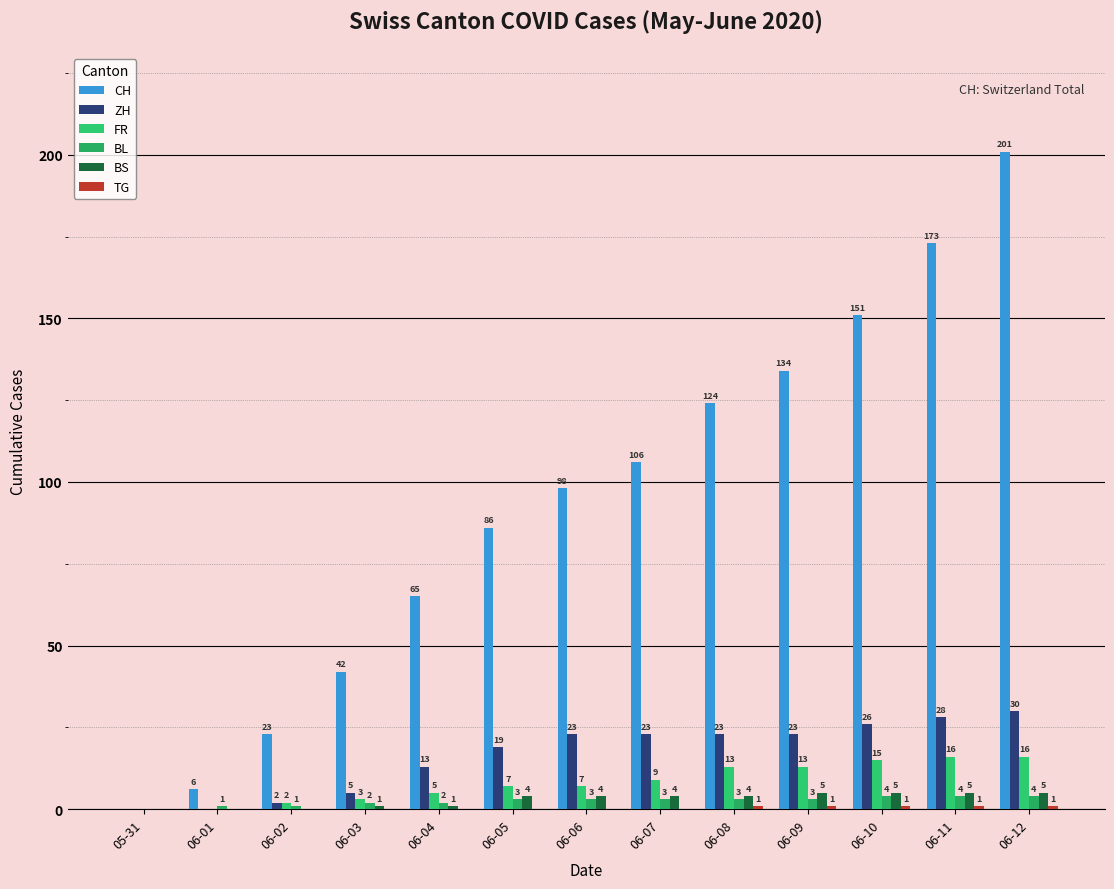

What is the spread (max minus min) of values at 06-01?

6